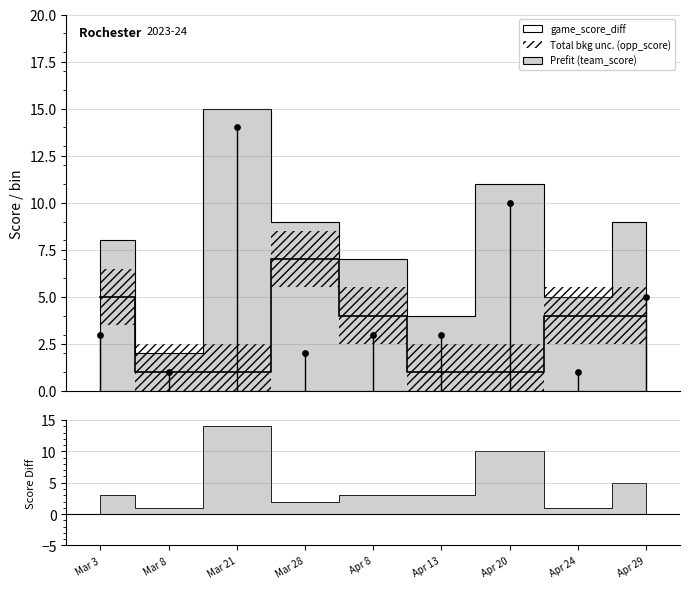

Approximately how many times larger is the value at Apr 8 compared to Apr 29?

0.6